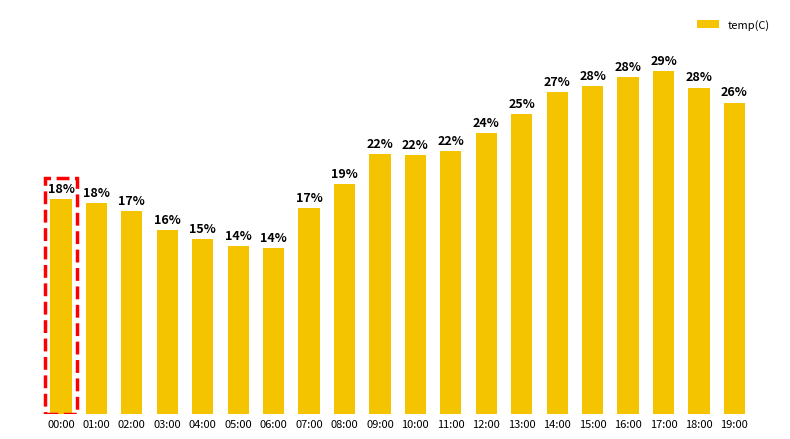

What is the change in value from 07:00 to 14:00?

+8.0